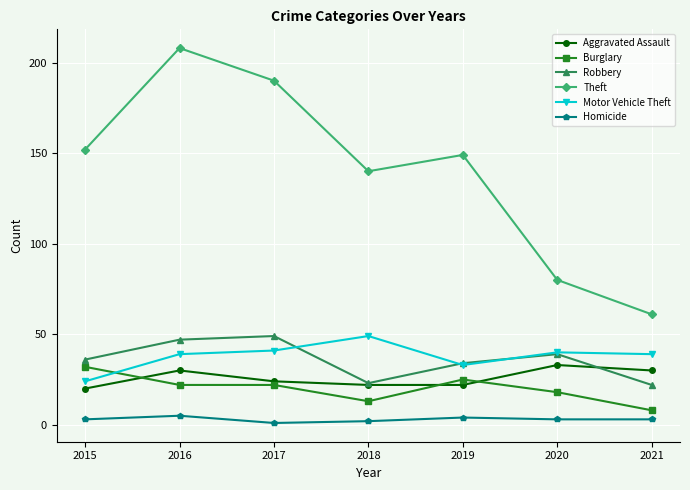

Reading left to right, what are all the values shown in this chart?

Aggravated Assault: 2015=20	2016=30	2017=24	2018=22	2019=22	2020=33	2021=30
Burglary: 2015=32	2016=22	2017=22	2018=13	2019=25	2020=18	2021=8
Robbery: 2015=36	2016=47	2017=49	2018=23	2019=34	2020=39	2021=22
Theft: 2015=152	2016=208	2017=190	2018=140	2019=149	2020=80	2021=61
Motor Vehicle Theft: 2015=24	2016=39	2017=41	2018=49	2019=33	2020=40	2021=39
Homicide: 2015=3	2016=5	2017=1	2018=2	2019=4	2020=3	2021=3